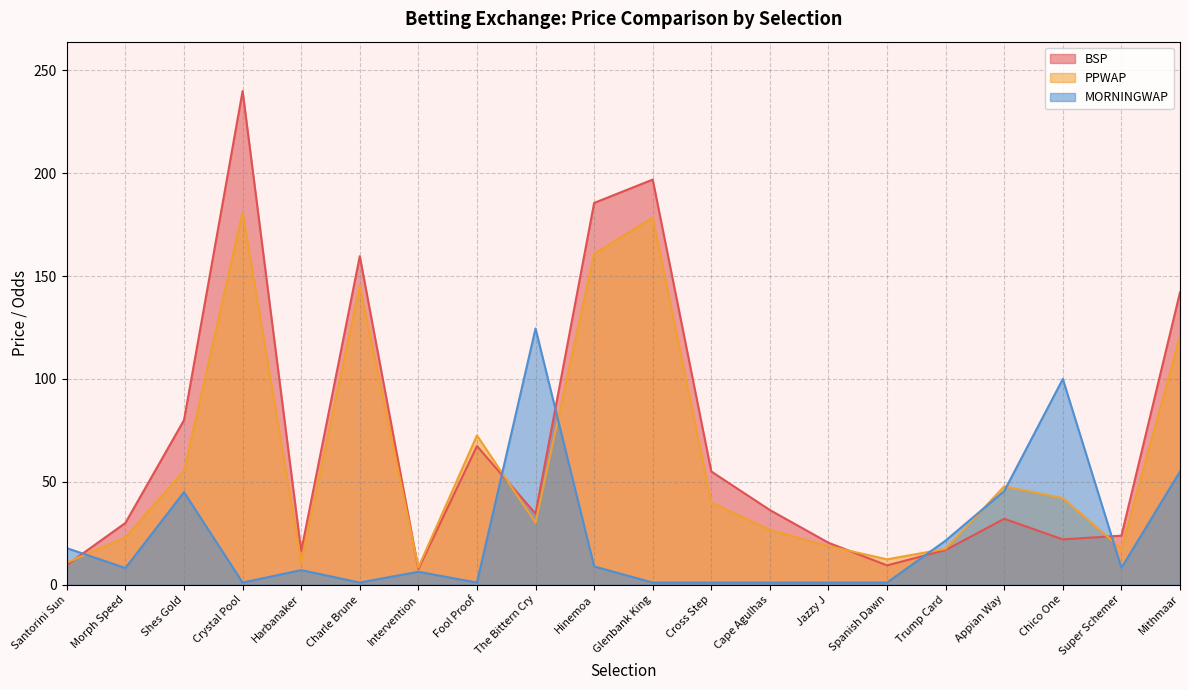

Which category has the lowest value in the PPWAP series?

Intervention